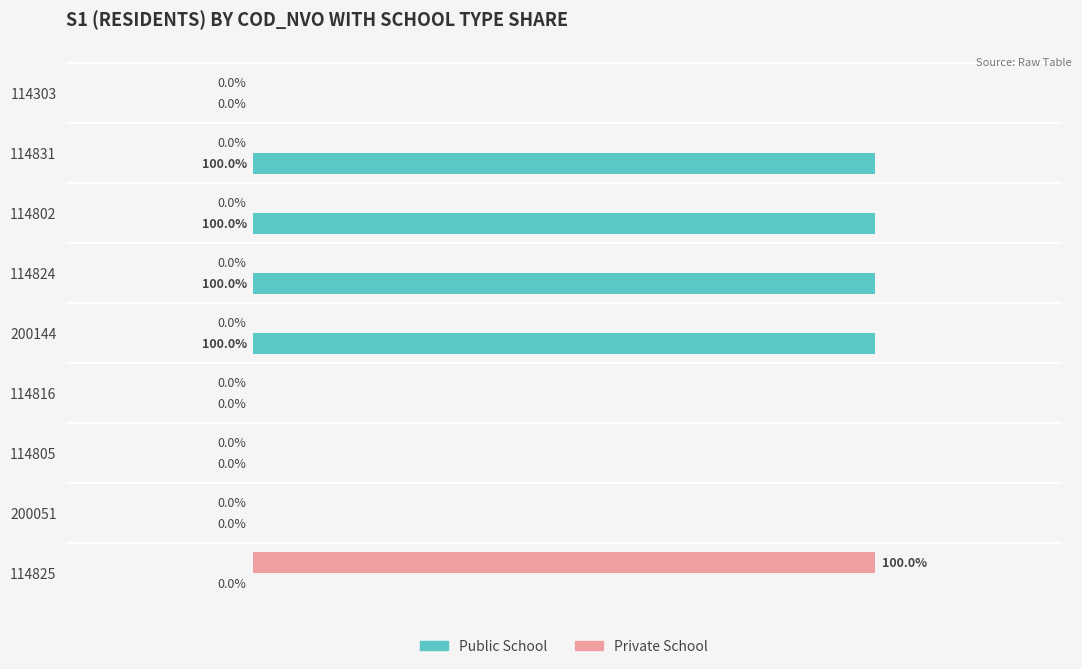

Is the value of Private School at 114824 greater than the value of Public School at 200144?

No